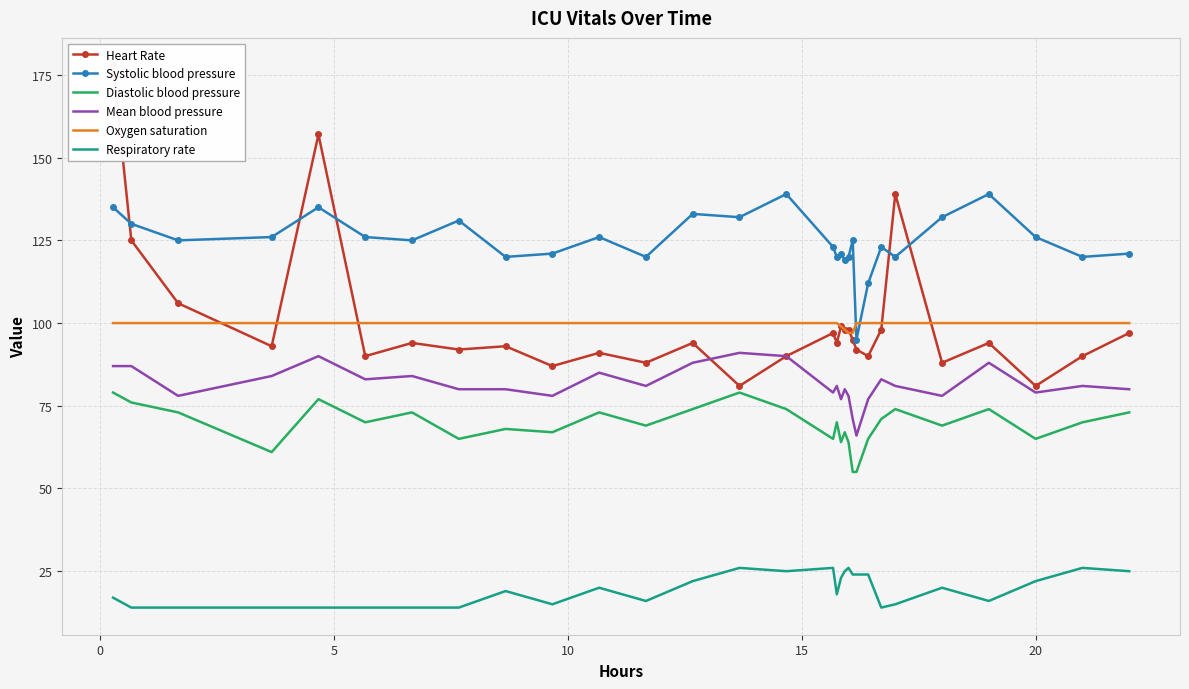

True or false: Respiratory rate and Systolic blood pressure cross at least once.

False